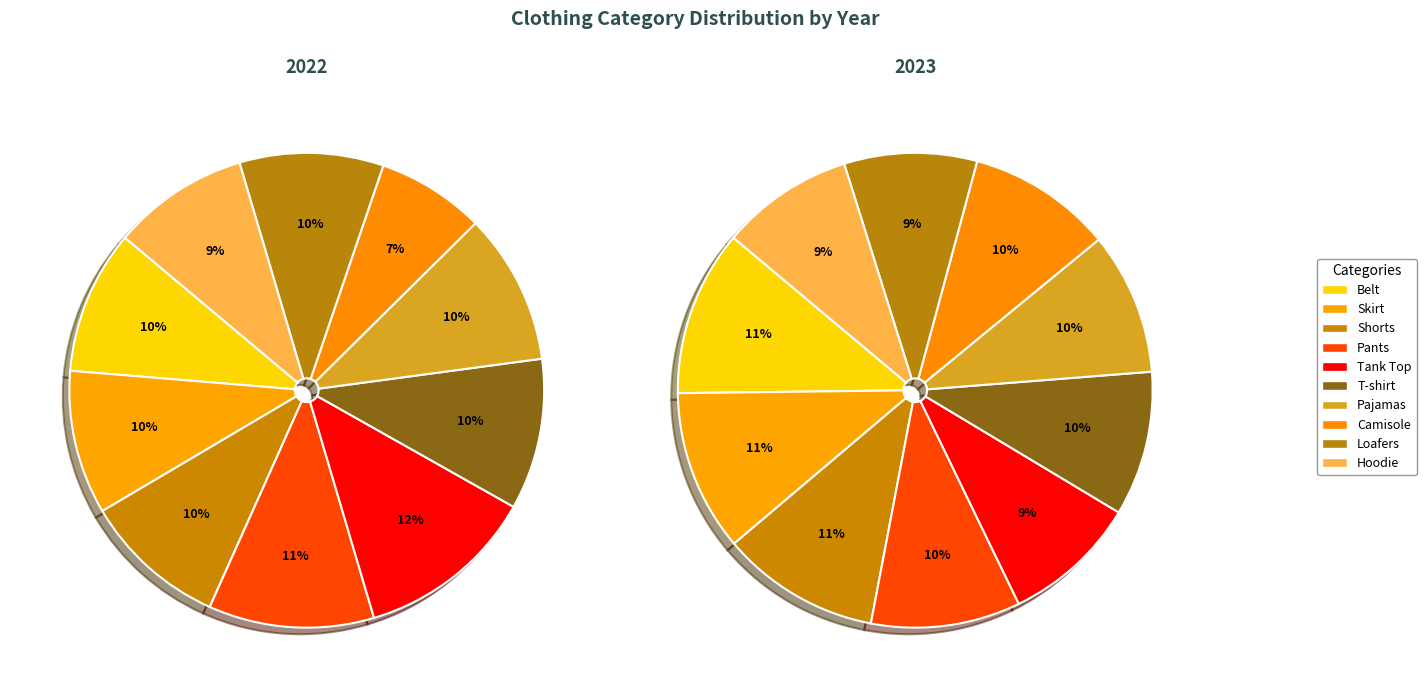

Do 9 and 2 together represent more than half of the pie?

No